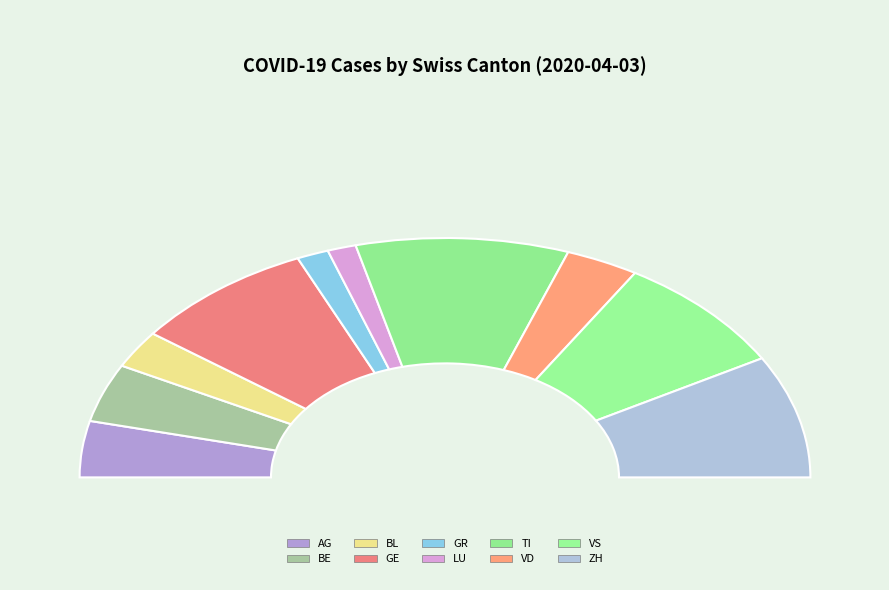

Which has a higher value, ZH or VD?

ZH